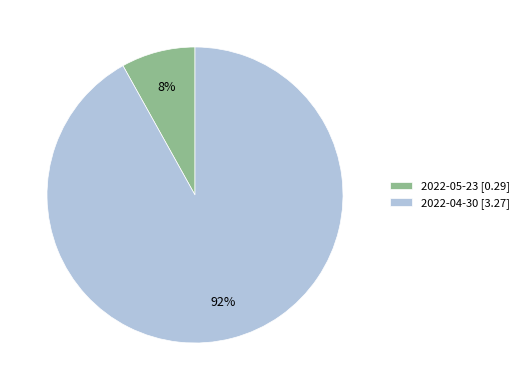

To the nearest percent, what percentage of the pie is 2022-04-30?

92%